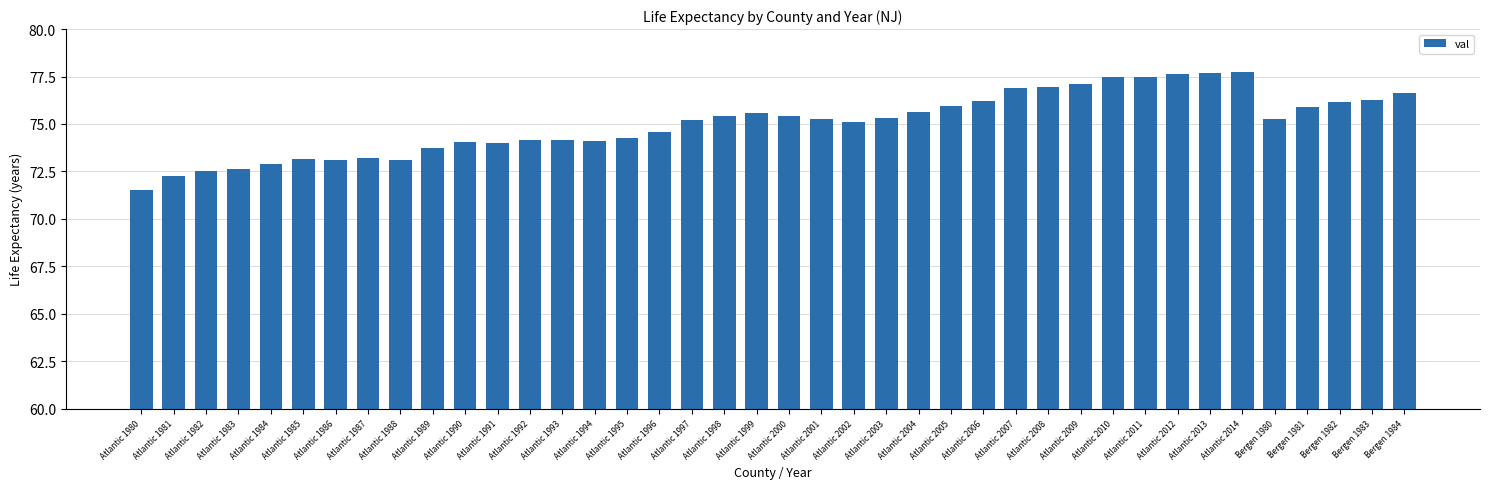

Which has a higher value, Atlantic 1994 or Atlantic 2006?

Atlantic 2006